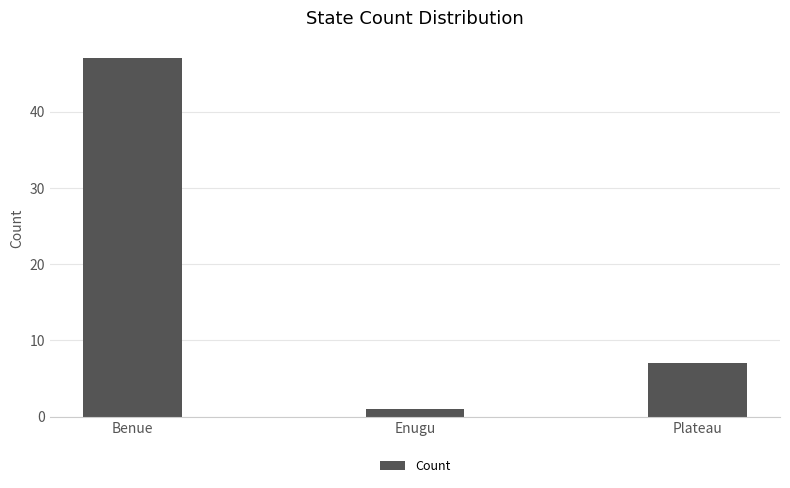

Reading left to right, what are all the values shown in this chart?

Benue=47	Enugu=1	Plateau=7